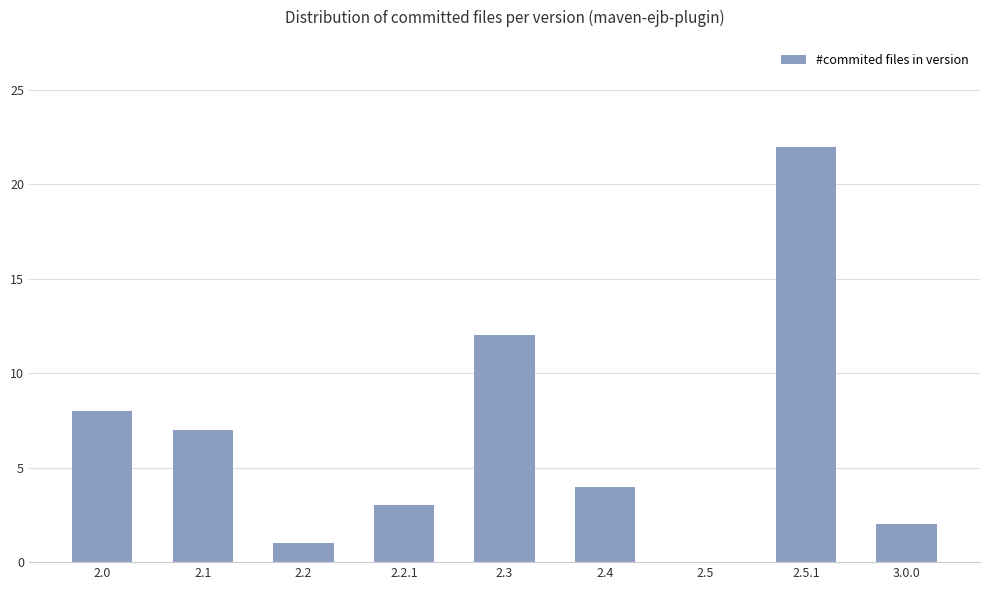

Reading left to right, extract all data points from this chart.

2.0=8	2.1=7	2.2=1	2.2.1=3	2.3=12	2.4=4	2.5=0	2.5.1=22	3.0.0=2